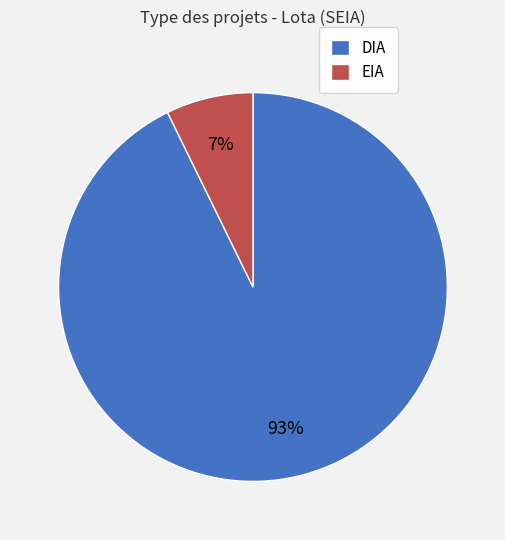

To the nearest percent, what portion does EIA represent?

7%